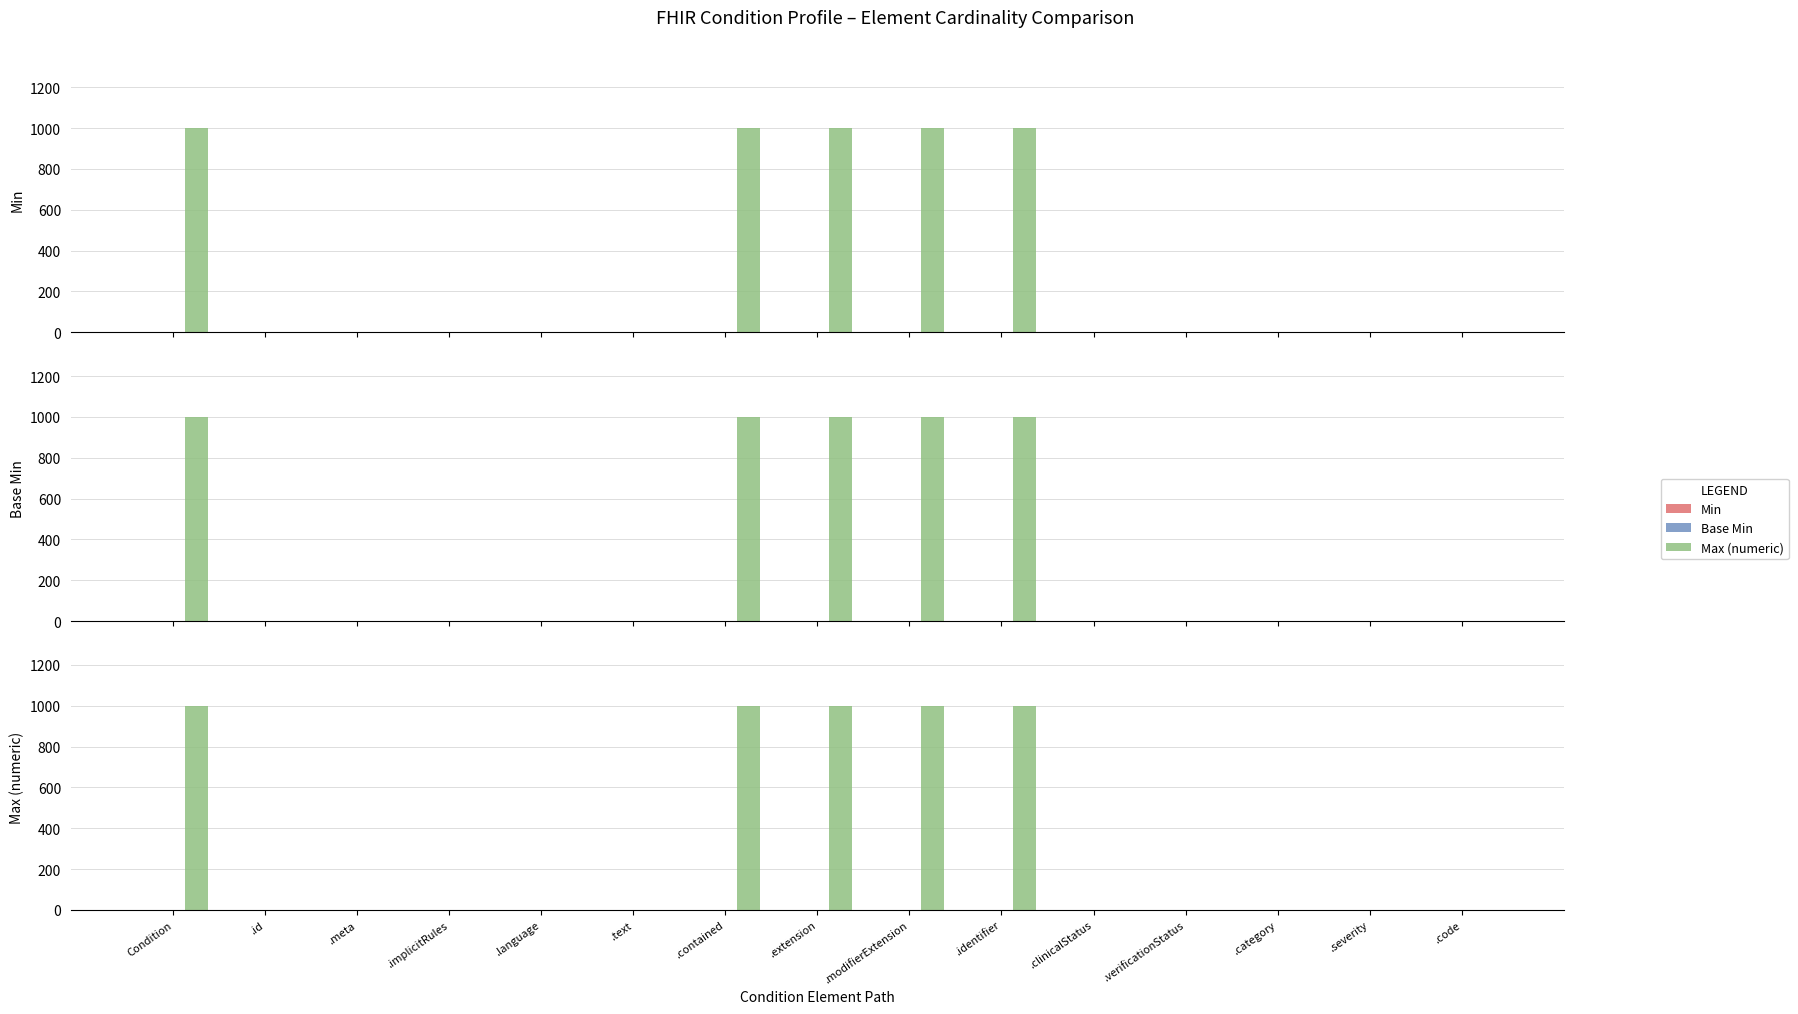

Is the value of Max (numeric) at .modifierExtension greater than the value of Min at .text?

Yes